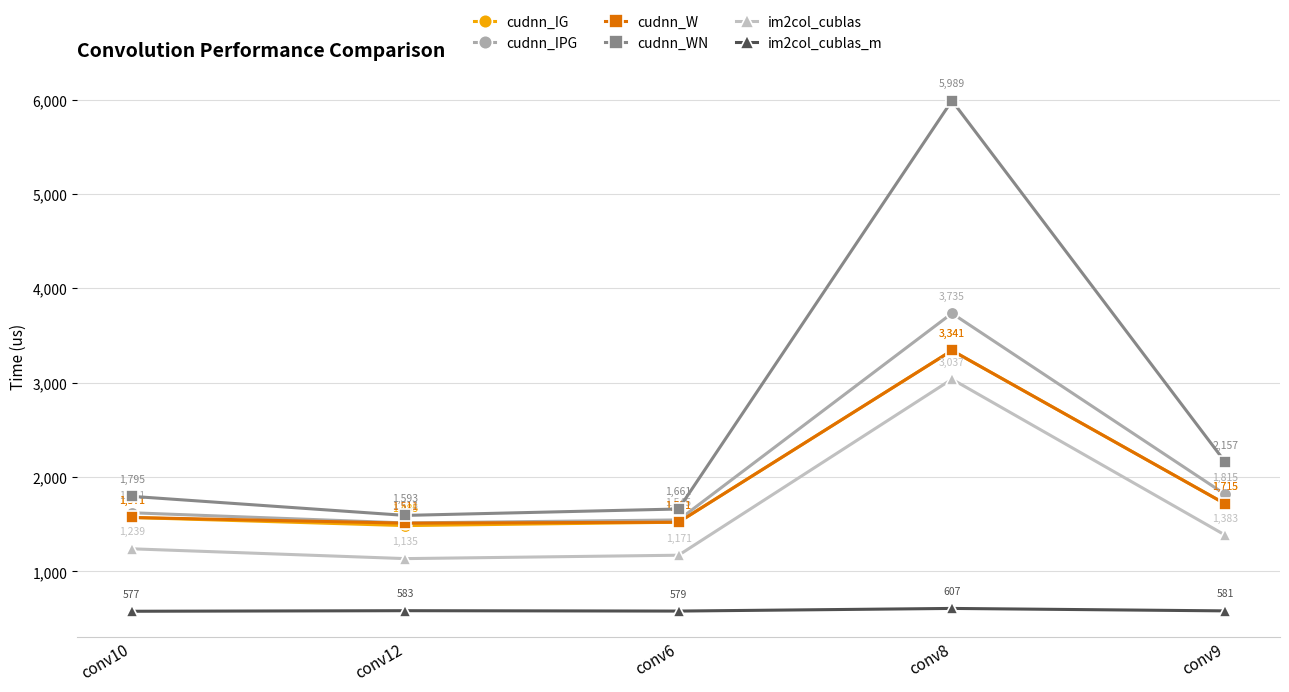

At which category does the chart reach its minimum across all series?

conv10